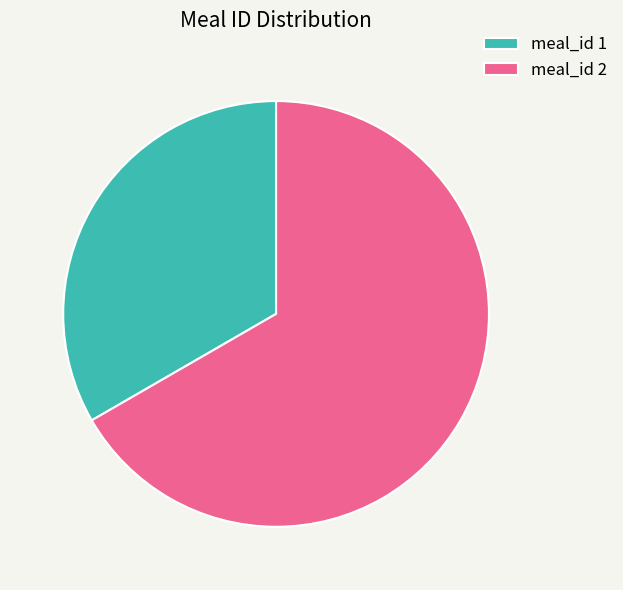

Is it true that meal_id 1 is 27% of the pie?

False